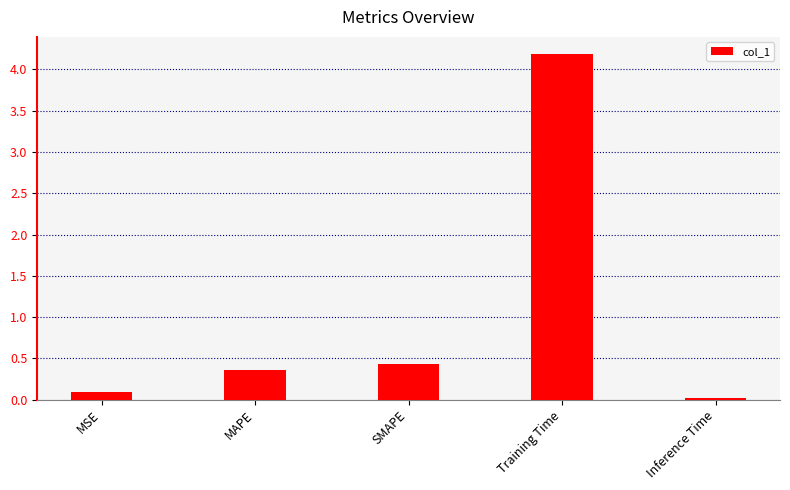

What is the label of the 2nd bar from the left?

MAPE